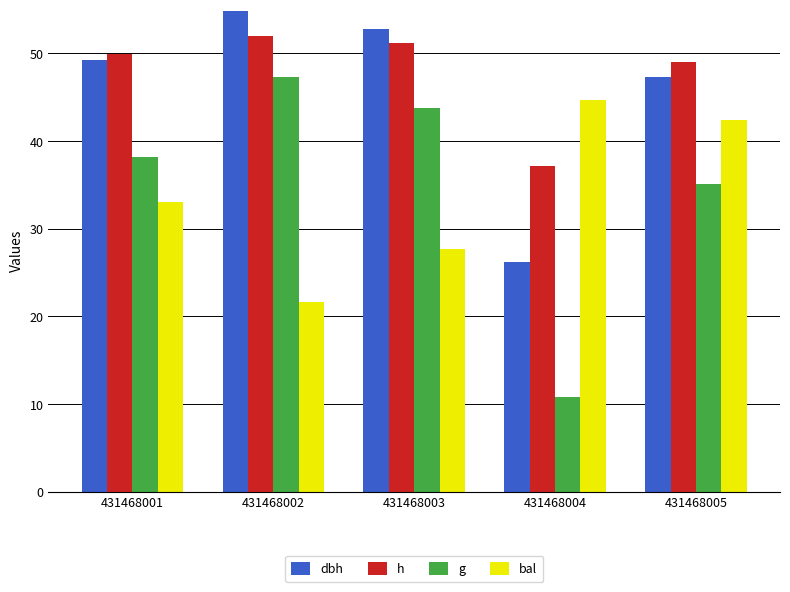

At which category does the chart reach its minimum across all series?

431468004